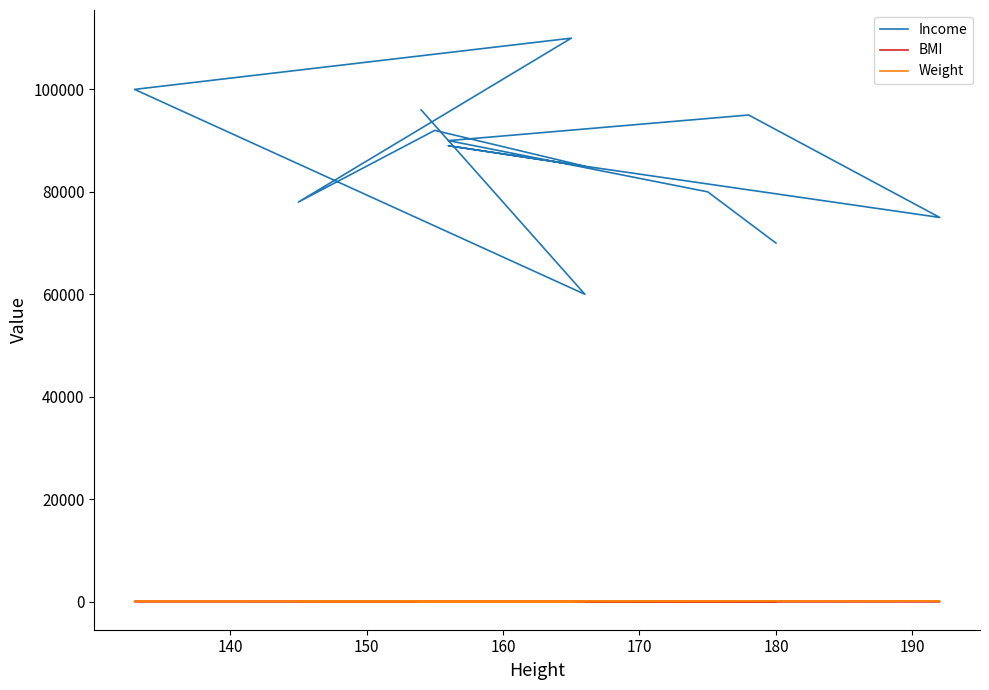

Reading left to right, list all the values displayed in this chart.

Income: 70000	80000	90000	95000	75000	85000	89000	85000	92000	78000	110000	100000	60000	96000
BMI: 24	22	22	23	24	22	36	39	22	22	22	25	19	21
Weight: 80	70	60	76	90	55	90	110	54	55	45	50	55	50